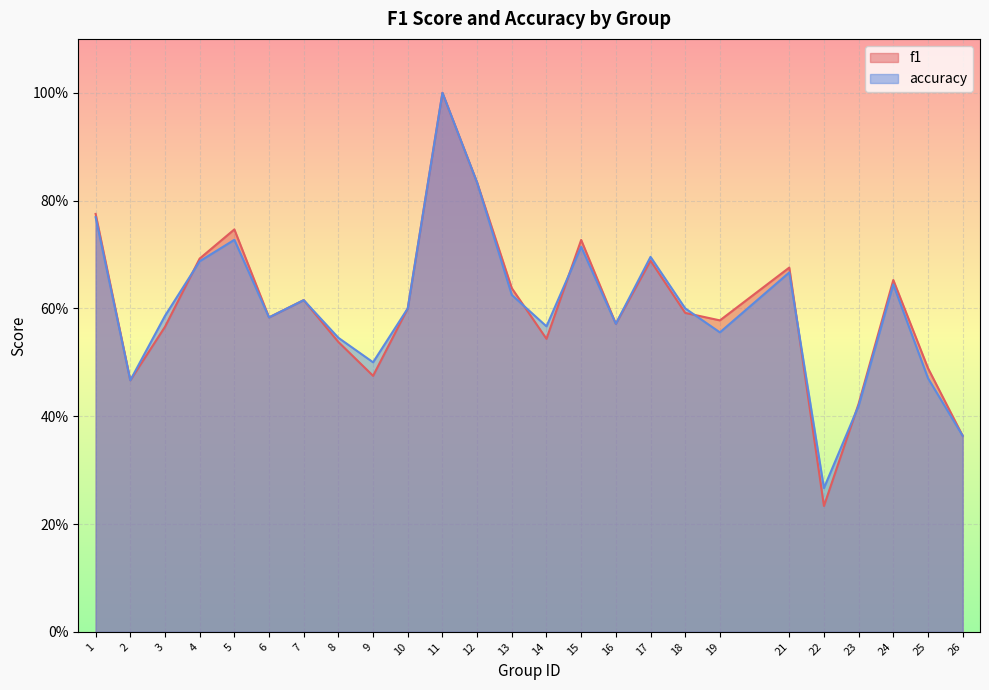

After their last crossing, which series has the higher values: f1 or accuracy?

f1